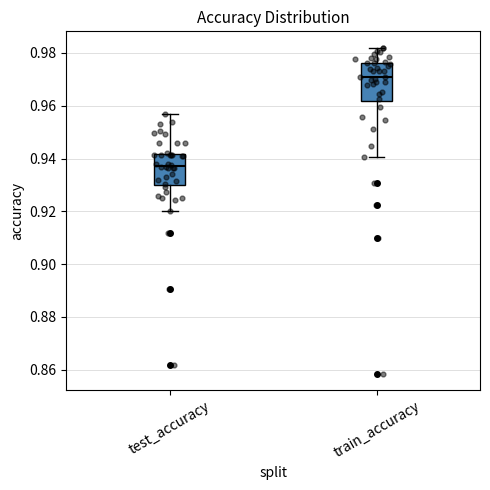

Reading left to right, transcribe this box plot: for each box, give where its median line is, the range the box spans, and where its two whiskers end, as read against the y-axis. The values are not printed on the chart, so give them approximately, as read against the axis.

test_accuracy: median 0.938, box 0.930 to 0.942, whiskers 0.920 to 0.958
train_accuracy: median 0.970, box 0.962 to 0.976, whiskers 0.940 to 0.982